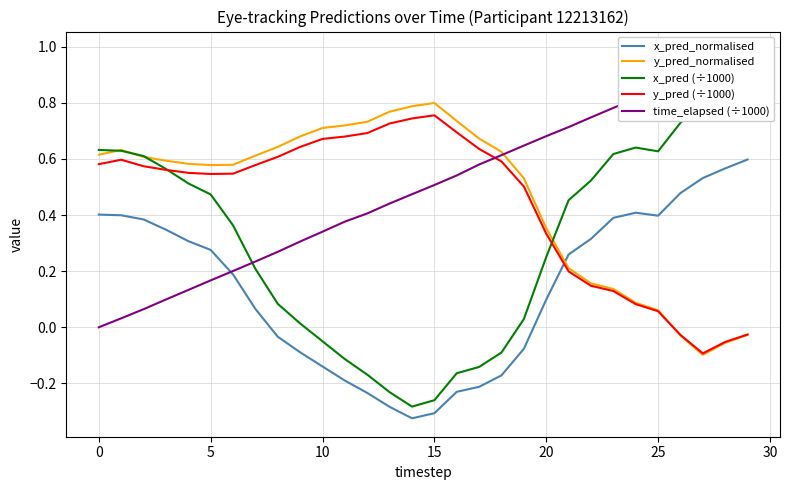

Which series has the largest range (max minus min)?

x_pred (÷1000)